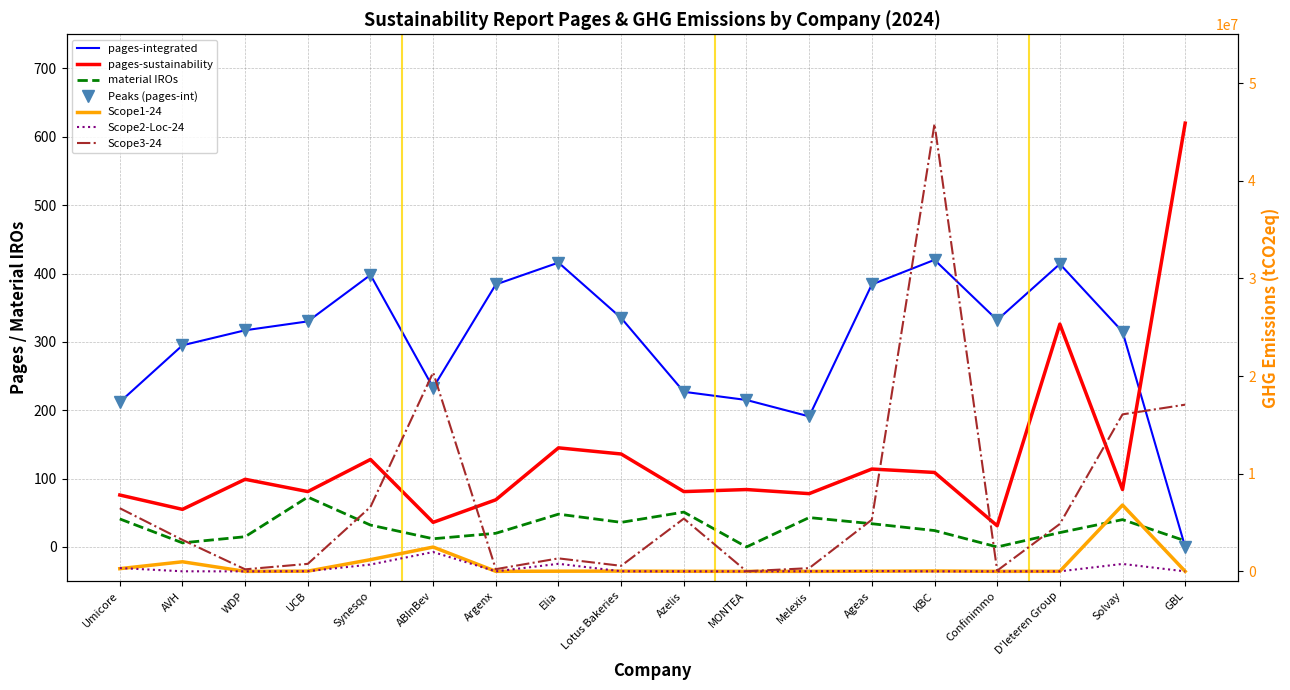

Does the chart have visible grid lines?

Yes